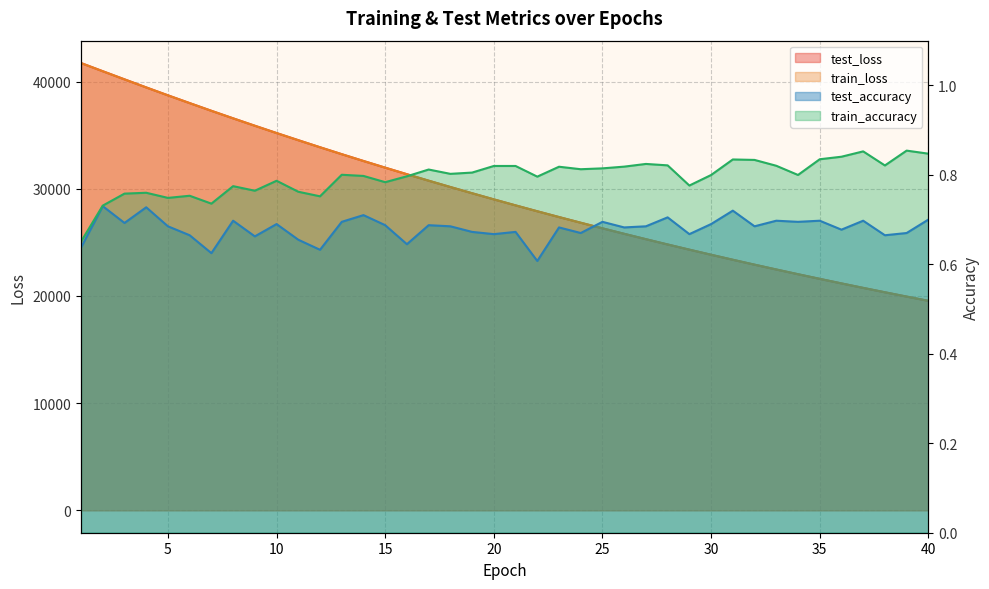

Is the value of test_loss at 34 greater than the value of test_accuracy at 7?

Yes